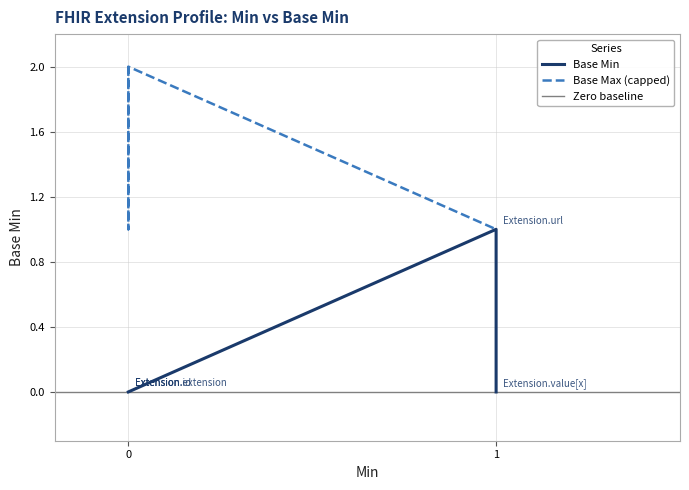

Which series has the widest spread of values?

Base Min